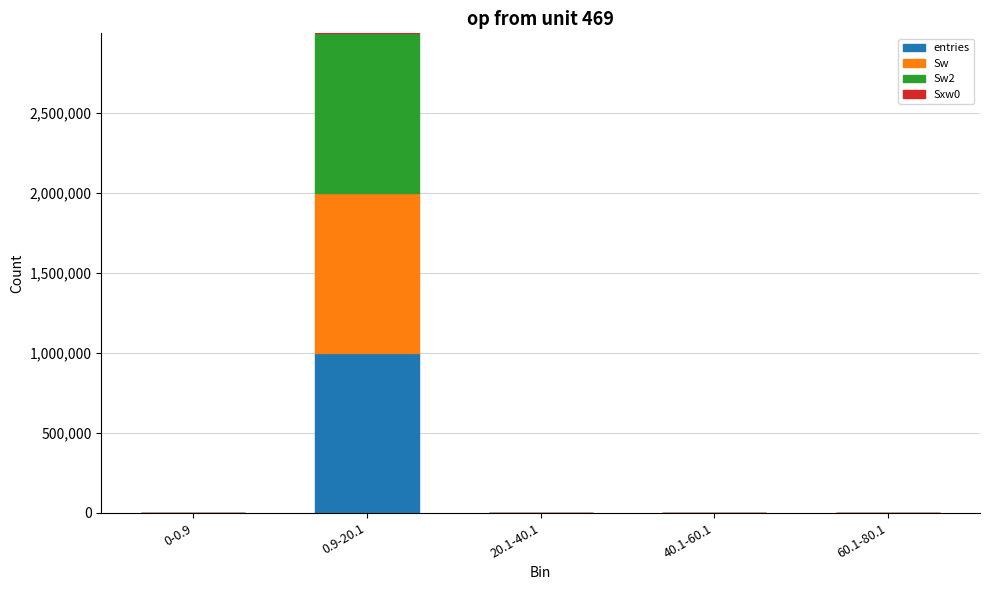

What is the highest value of the entries series?

999953